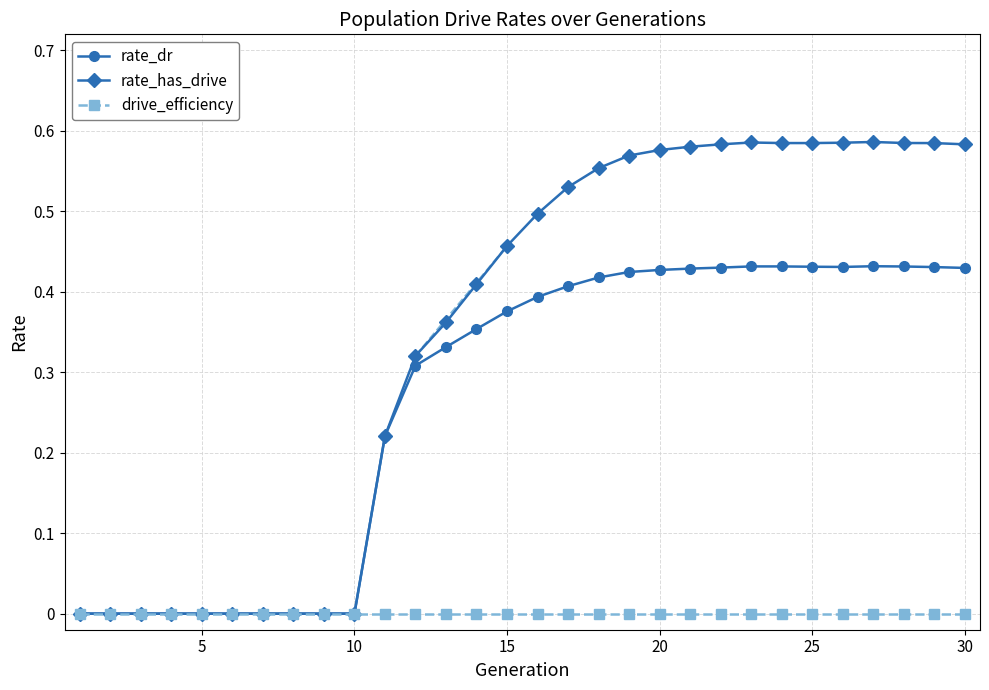

Which series has the largest total across all categories?

rate_has_drive